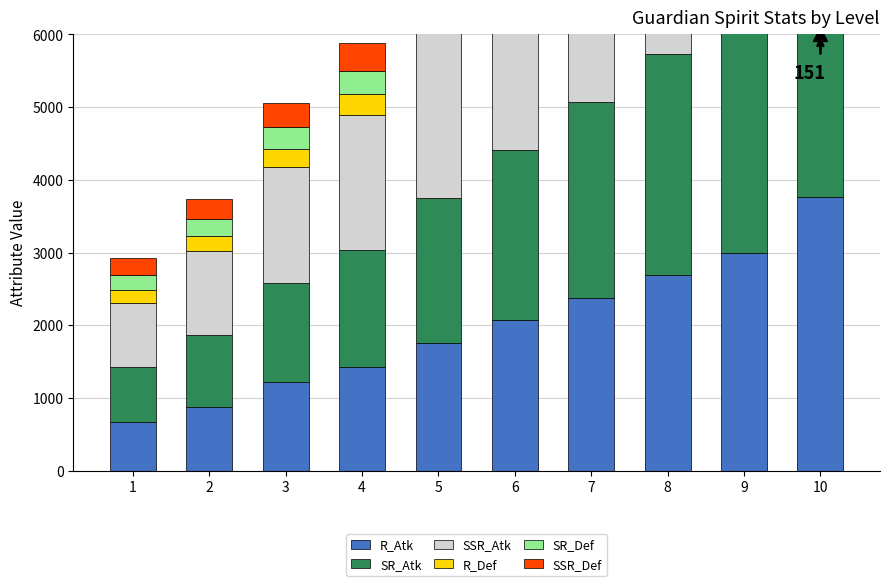

Reading right to left, what are all the values shown in this chart?

R_Atk: 3766	3000	2690	2380	2070	1760	1423	1216	880	673
SR_Atk: 4260	3393	3043	2690	2340	1990	1610	1373	993	760
SSR_Atk: 4913	3916	3510	3106	2700	2296	1856	1586	1146	876
R_Def: 640	525	478	432	385	338	287	256	210	179
SR_Def: 723	593	541	488	435	383	325	290	237	202
SSR_Def: 834	684	624	563	502	441	375	334	273	233